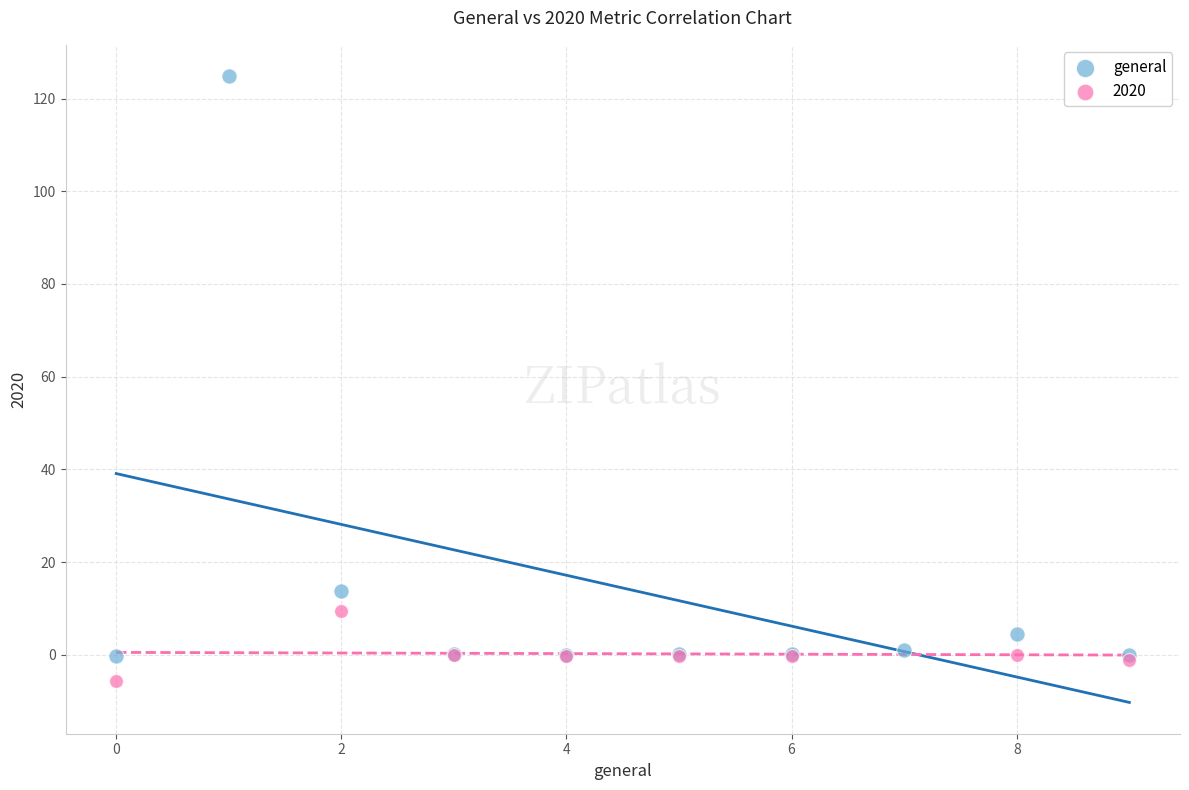

Which series has the widest spread of Y values?

general